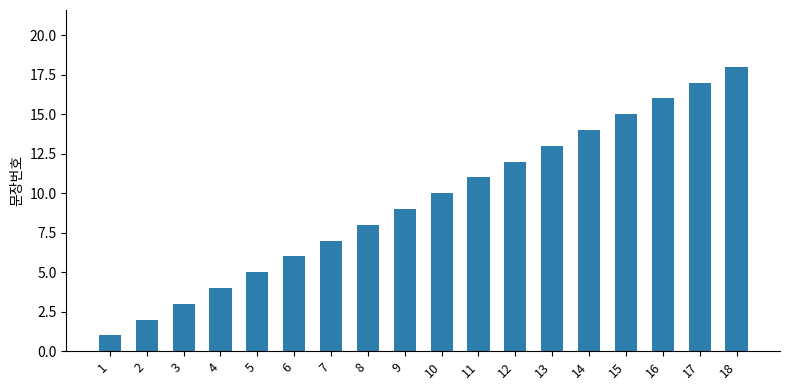

What is the maximum value shown in the chart?

18